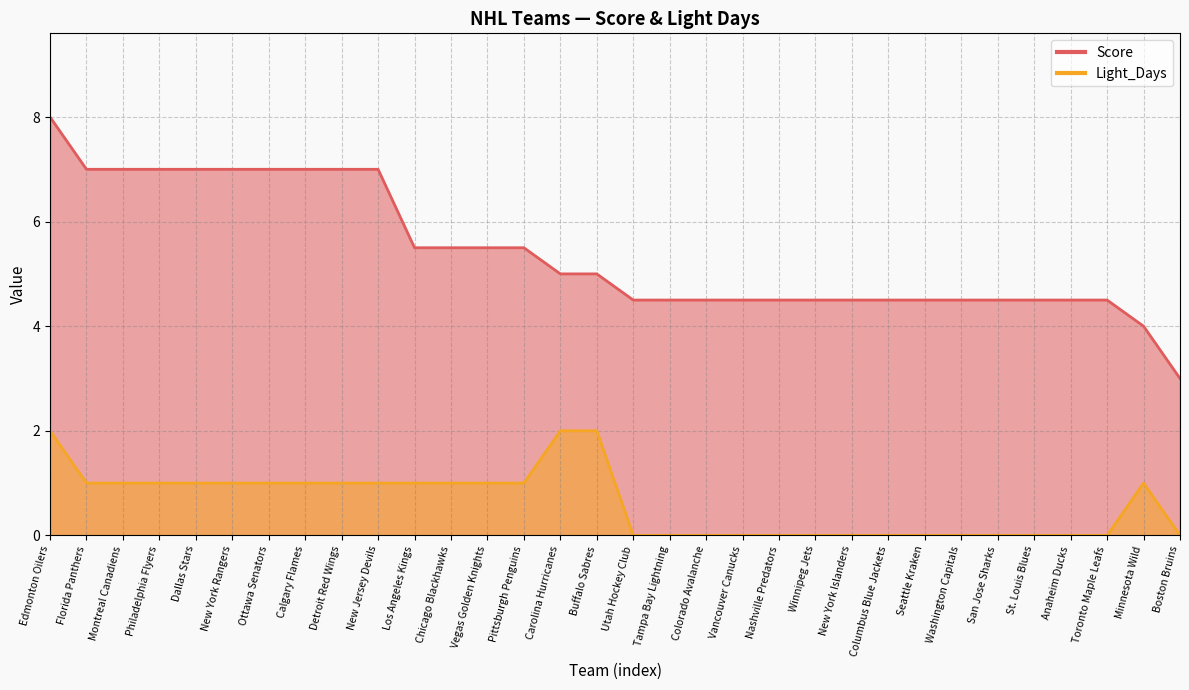

How many Light_Days values are between 0 and 1?

29